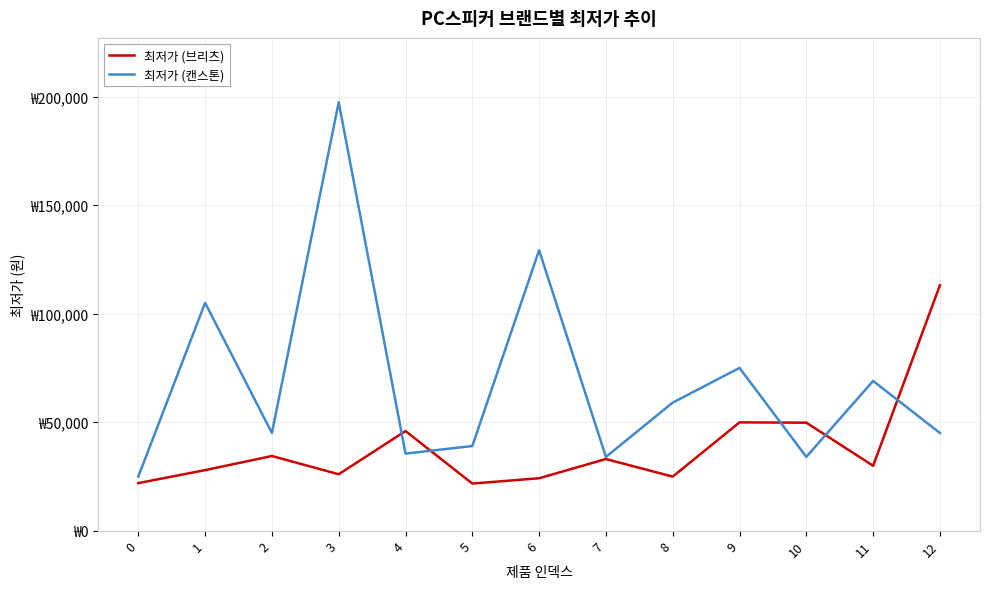

What are all the series names shown in the legend?

최저가 (브리츠), 최저가 (캔스톤)